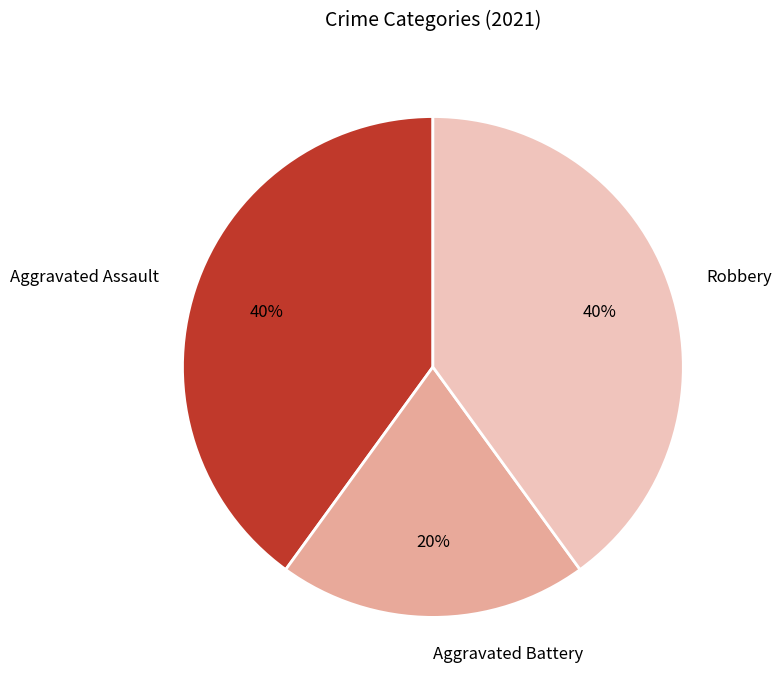

The Aggravated Battery slice represents 20% of the pie. True or false?

True